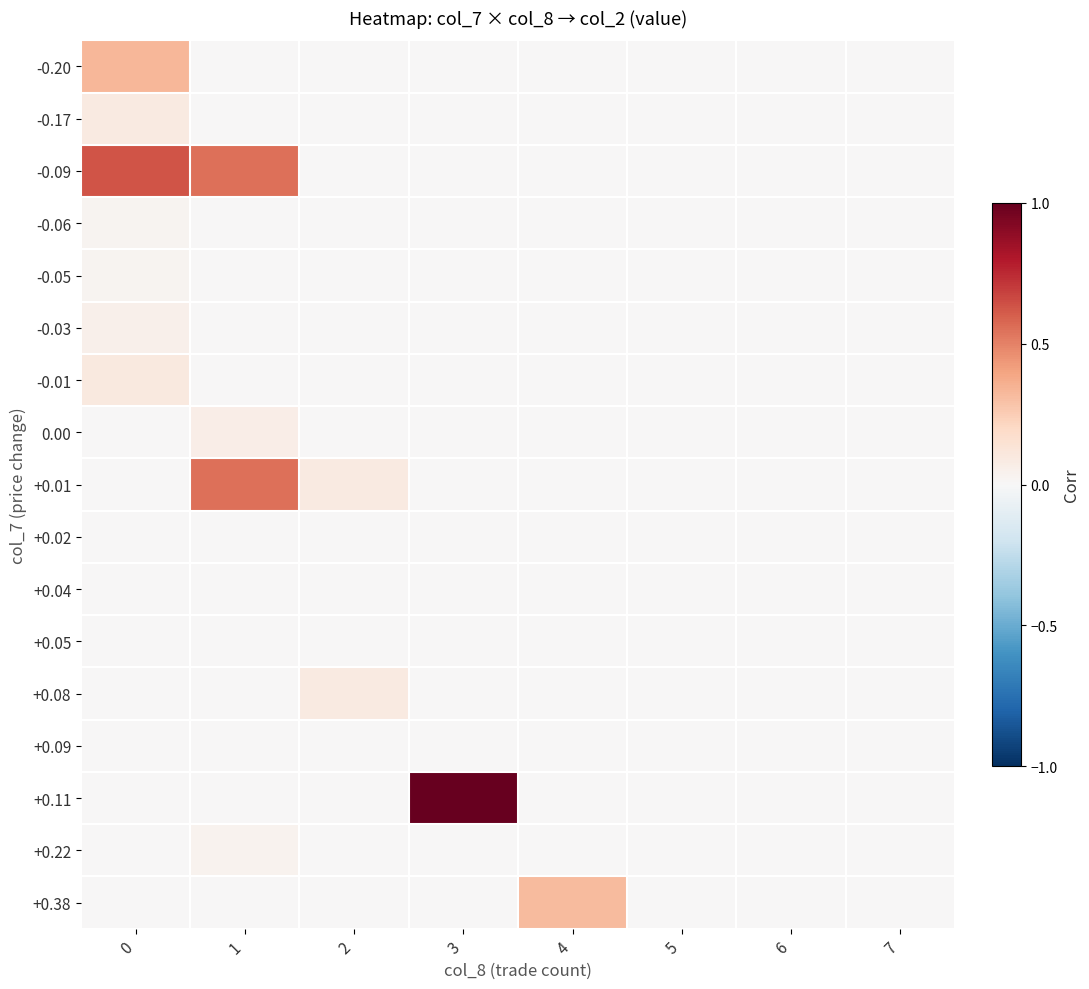

List the series in order of their peak value, lowest first.

+0.05, +0.02, +0.04, +0.09, -0.06, -0.05, +0.22, -0.03, 0.00, -0.17, +0.08, -0.01, +0.38, -0.20, +0.01, -0.09, +0.11